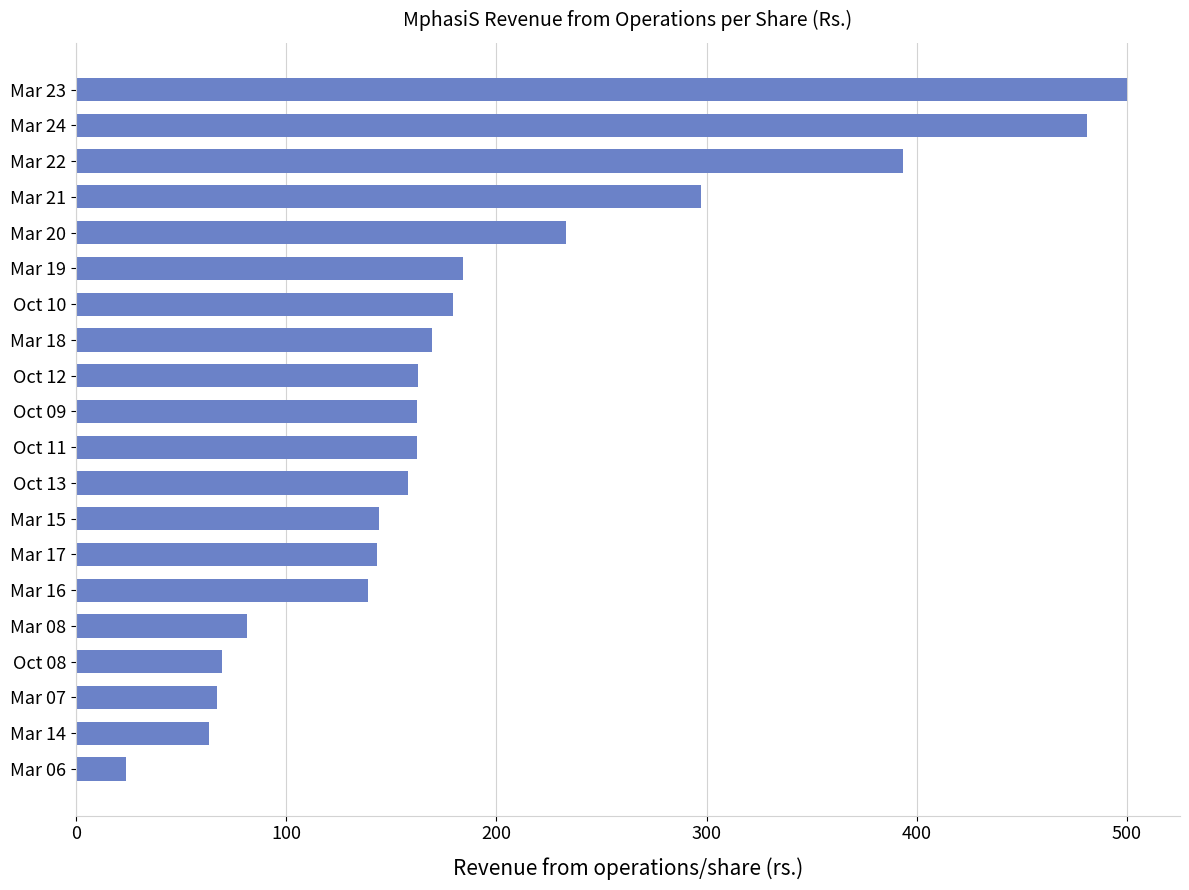

What is the average value?

190.8